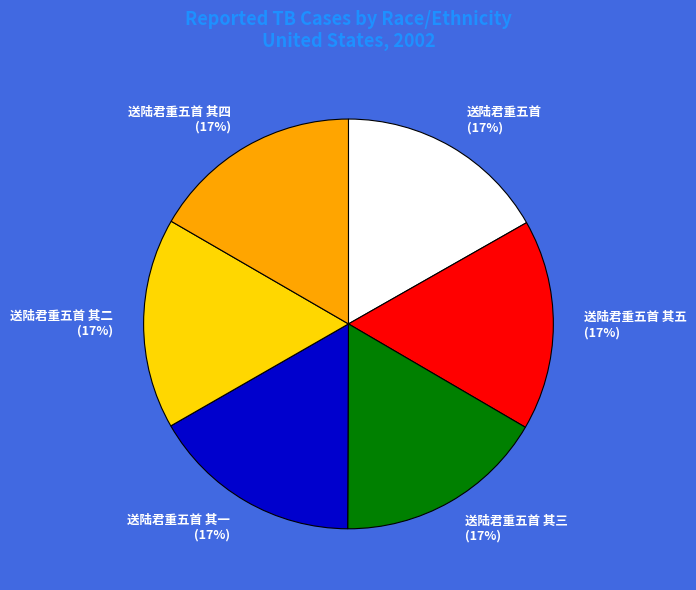

The 送陆君重五首 其五 slice represents 5% of the pie. True or false?

False